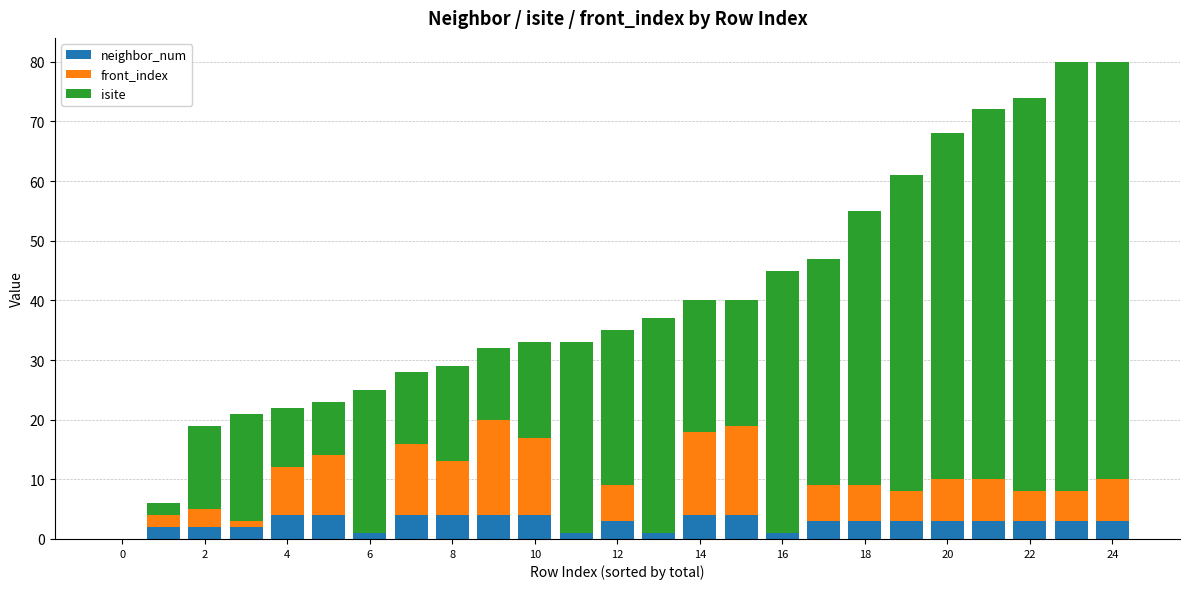

At which category is the sum across all series the highest?

23